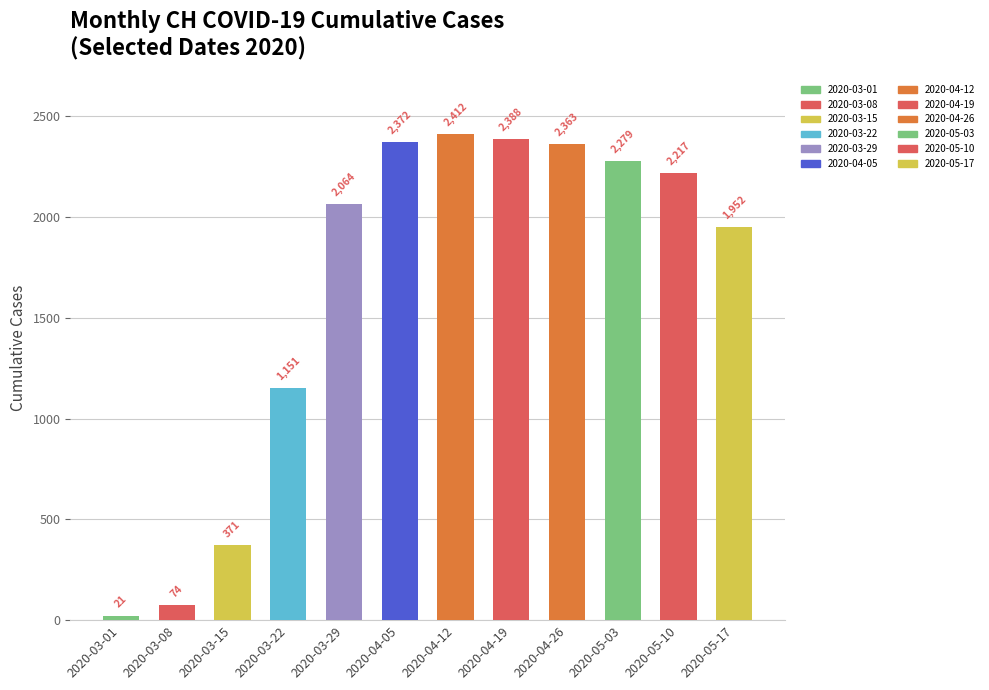

At which category does the chart reach its peak across all series?

2020-04-12